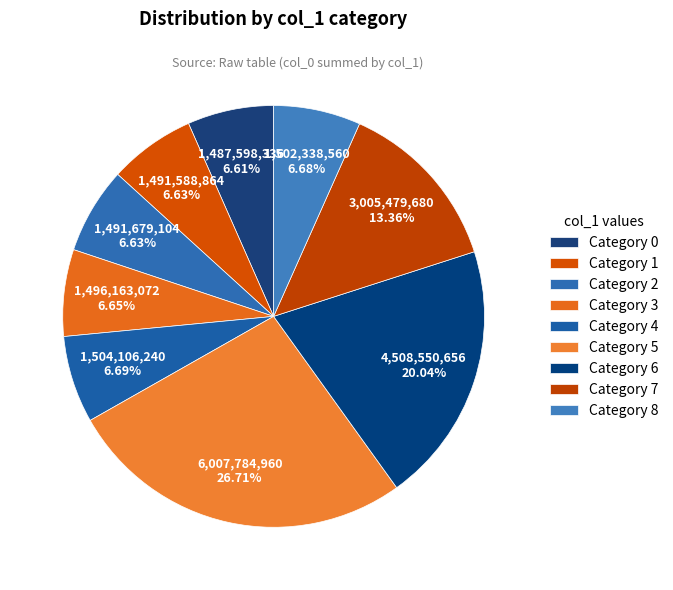

How many segments does this pie chart have?

9